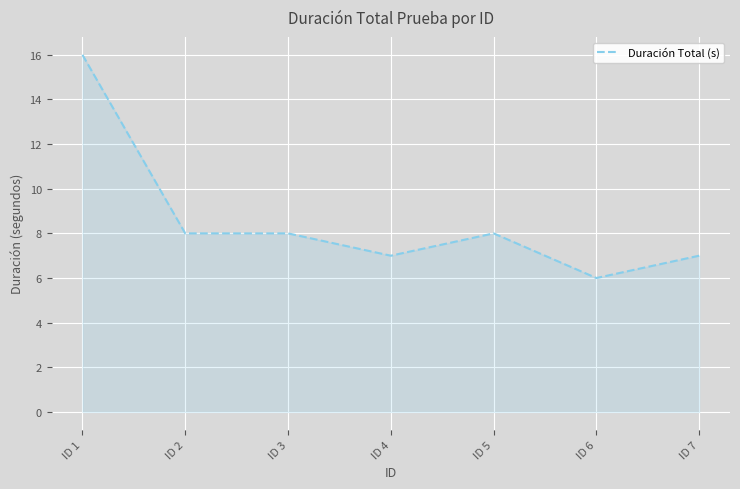

At which category does the chart reach its peak across all series?

ID 1